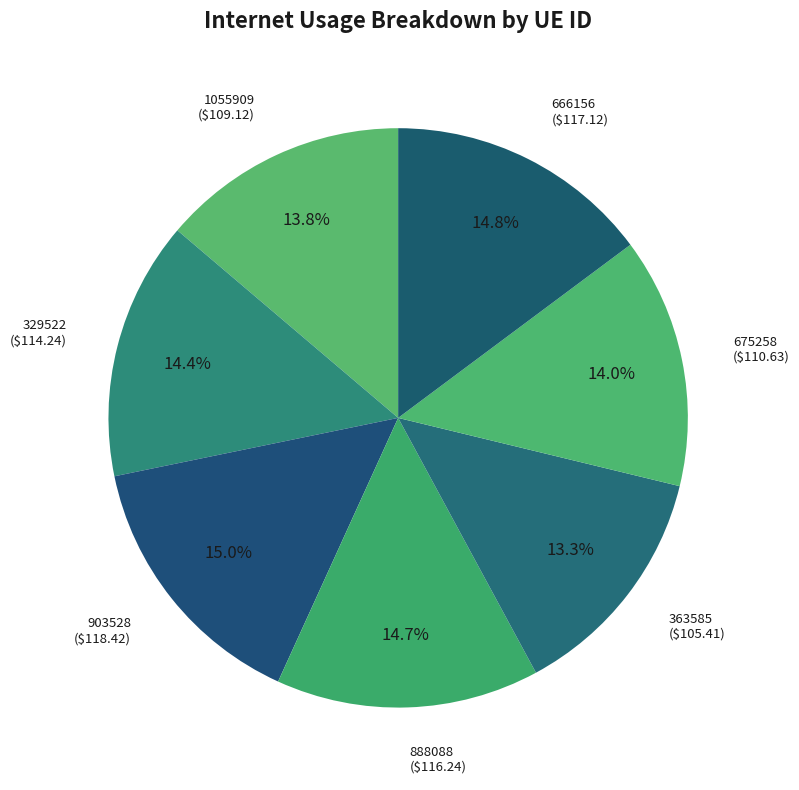

True or false: 363585 accounts for 13% of the total.

True